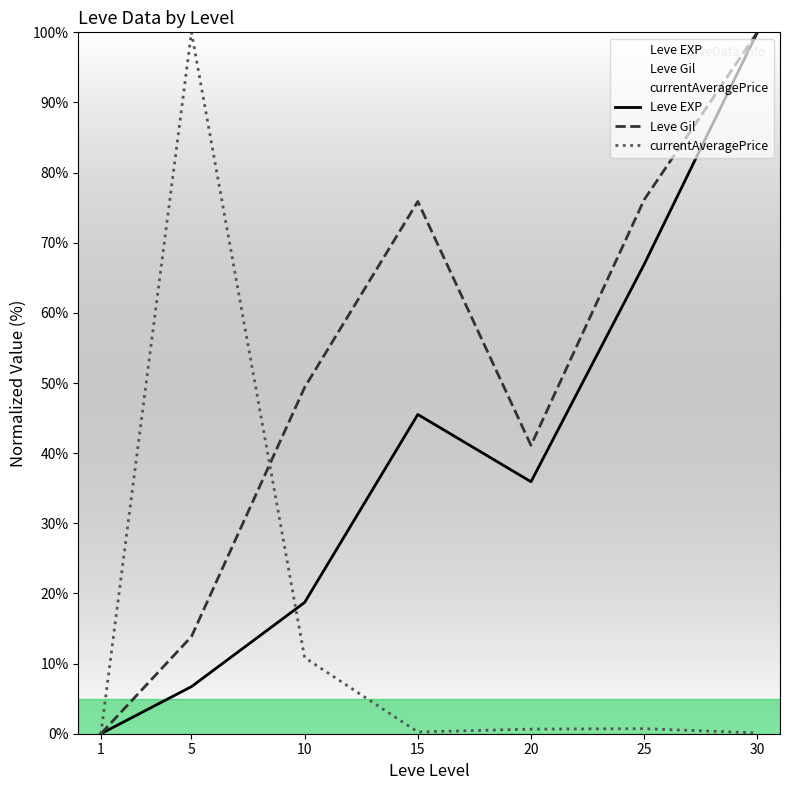

Is the value of Leve Gil at 1 greater than the value of currentAveragePrice at 1?

No